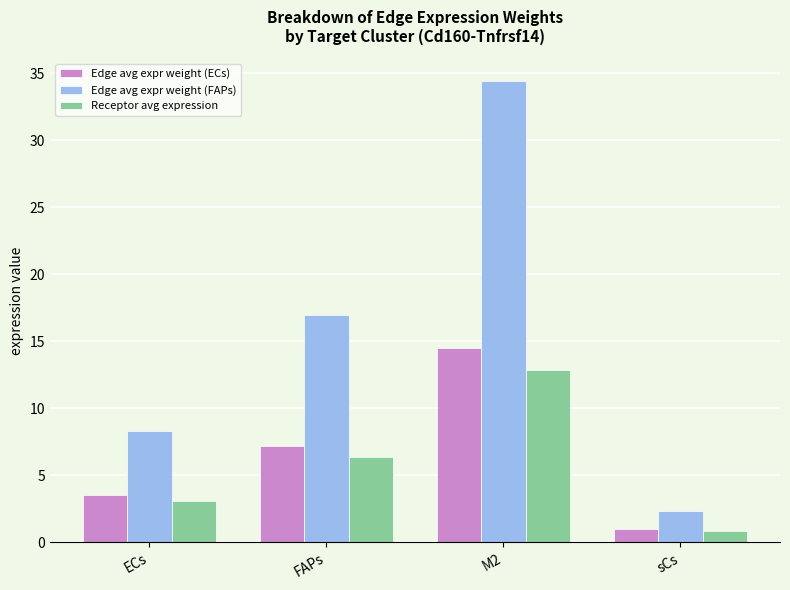

Rank the series at ECs from highest to lowest value.

Edge avg expr weight (FAPs), Edge avg expr weight (ECs), Receptor avg expression